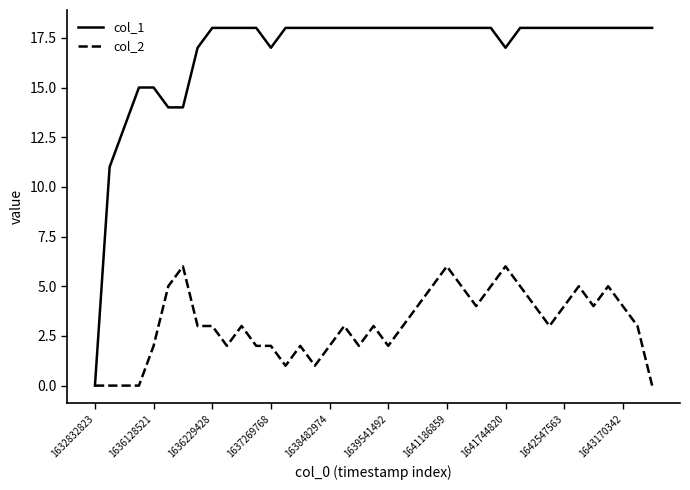

What is the maximum value shown in the chart?

18